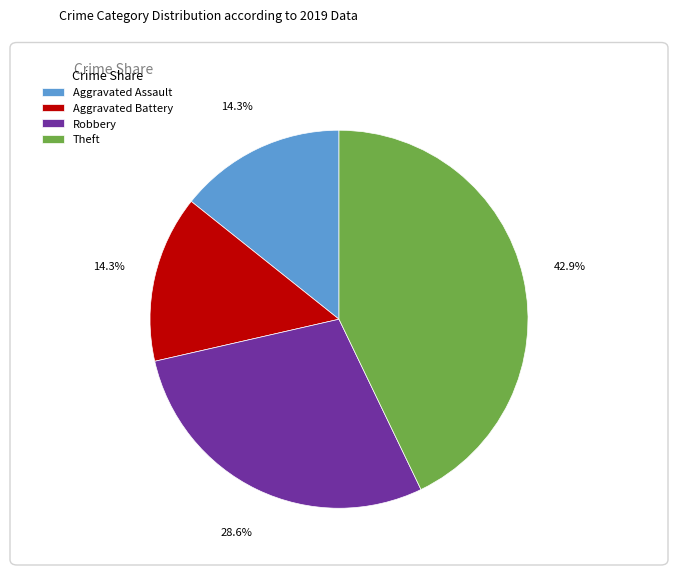

To the nearest percent, what is the difference between the Aggravated Assault and Robbery slice percentages?

14%